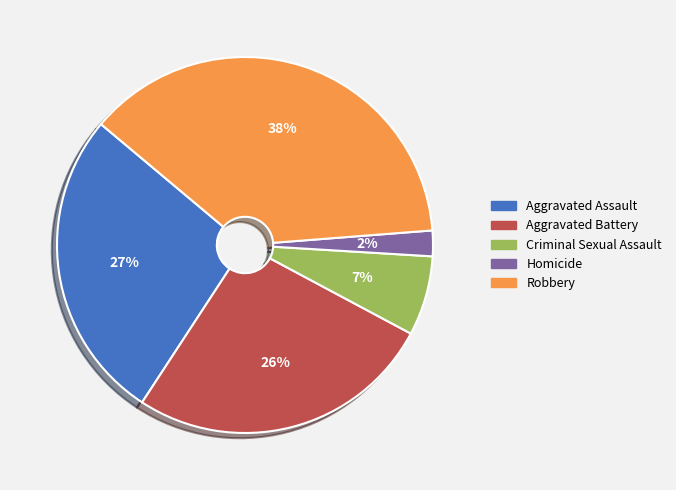

Is it true that Homicide is 2% of the pie?

True